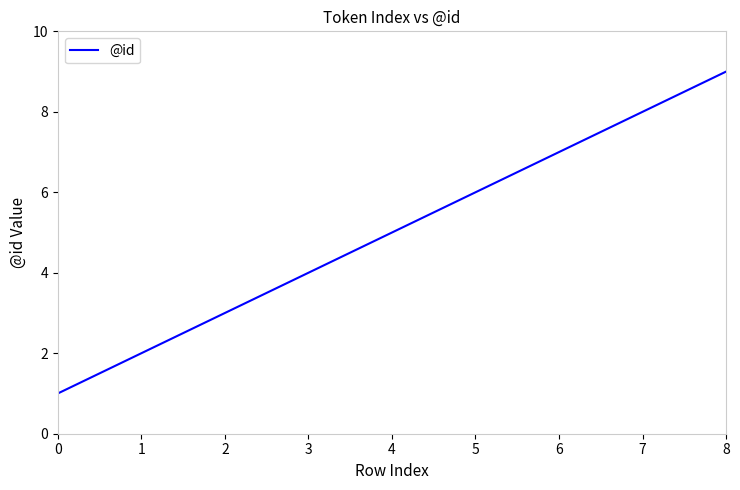

Reading left to right, transcribe all the data shown in this chart.

1	2	3	4	5	6	7	8	9